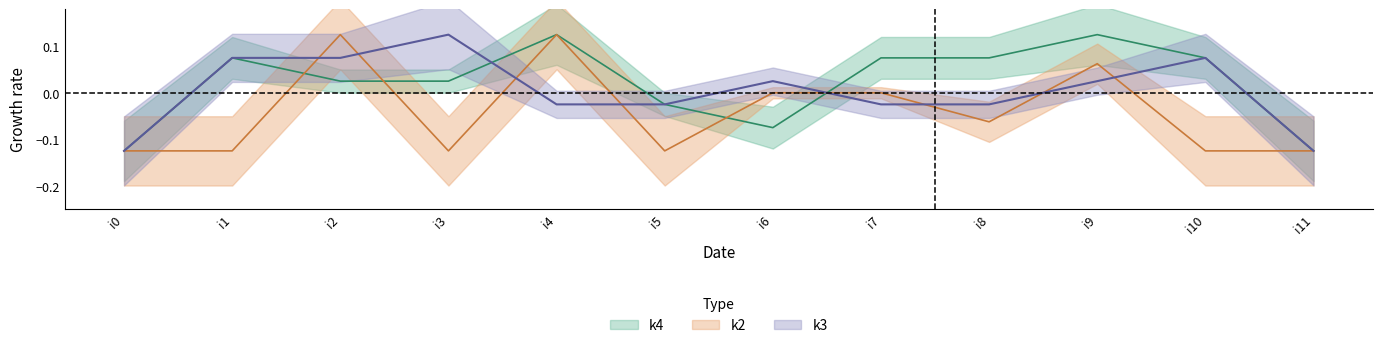

How many interior local peaks does the k3 series have?

3